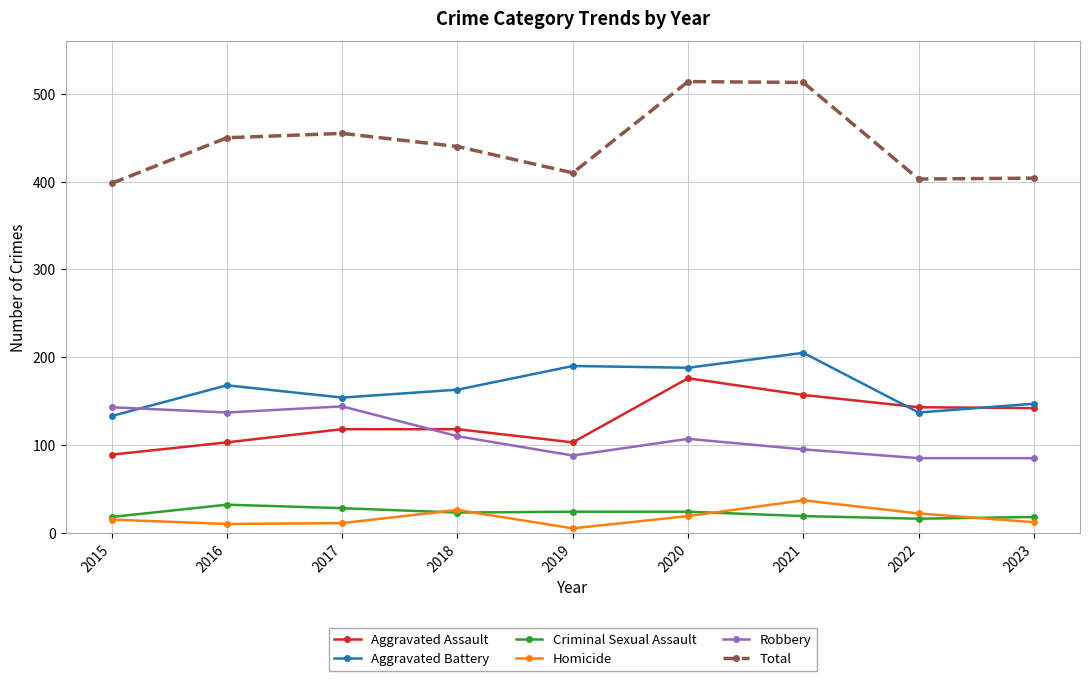

What is the value of the Aggravated Battery point at the 2nd from the left?

168